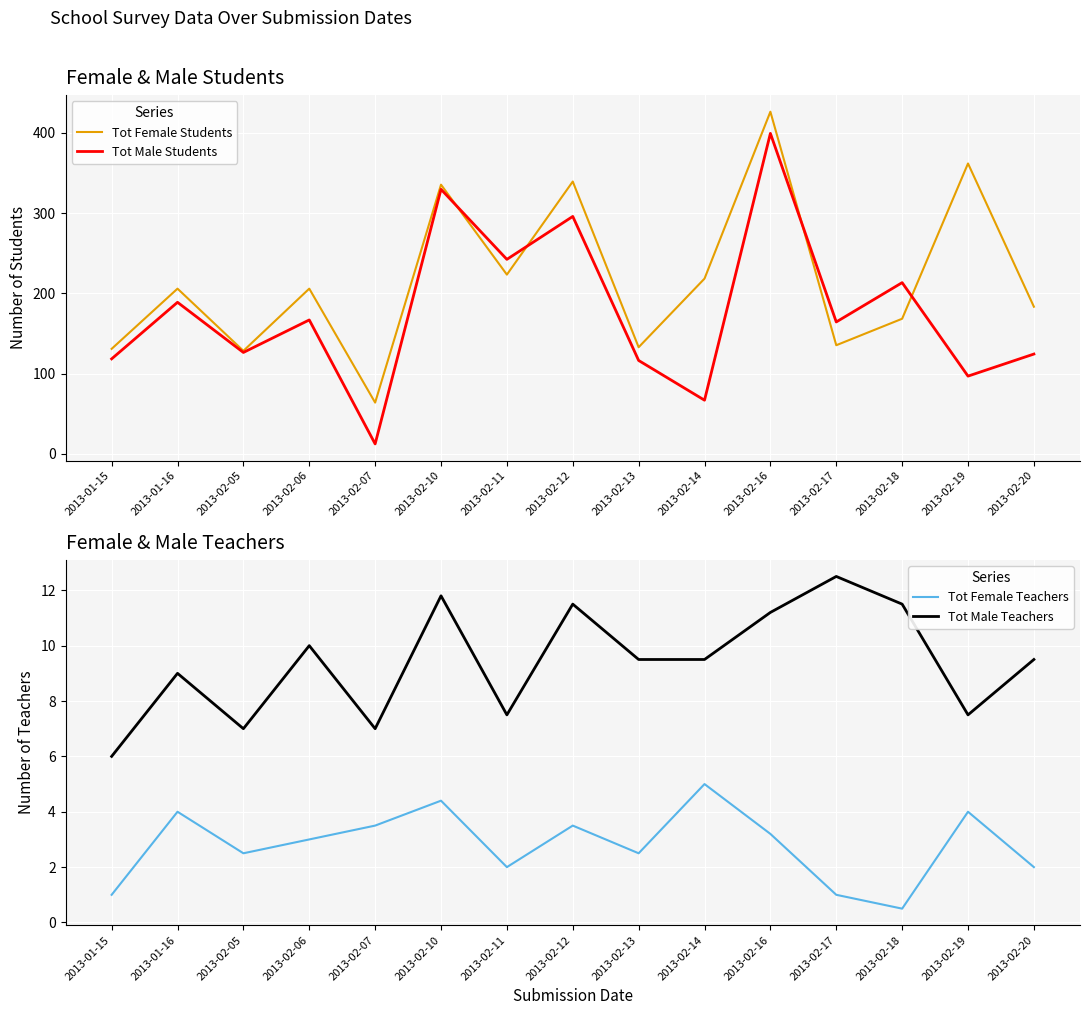

List the series in order of their peak value, lowest first.

Tot Female Teachers, Tot Male Teachers, Tot Male Students, Tot Female Students